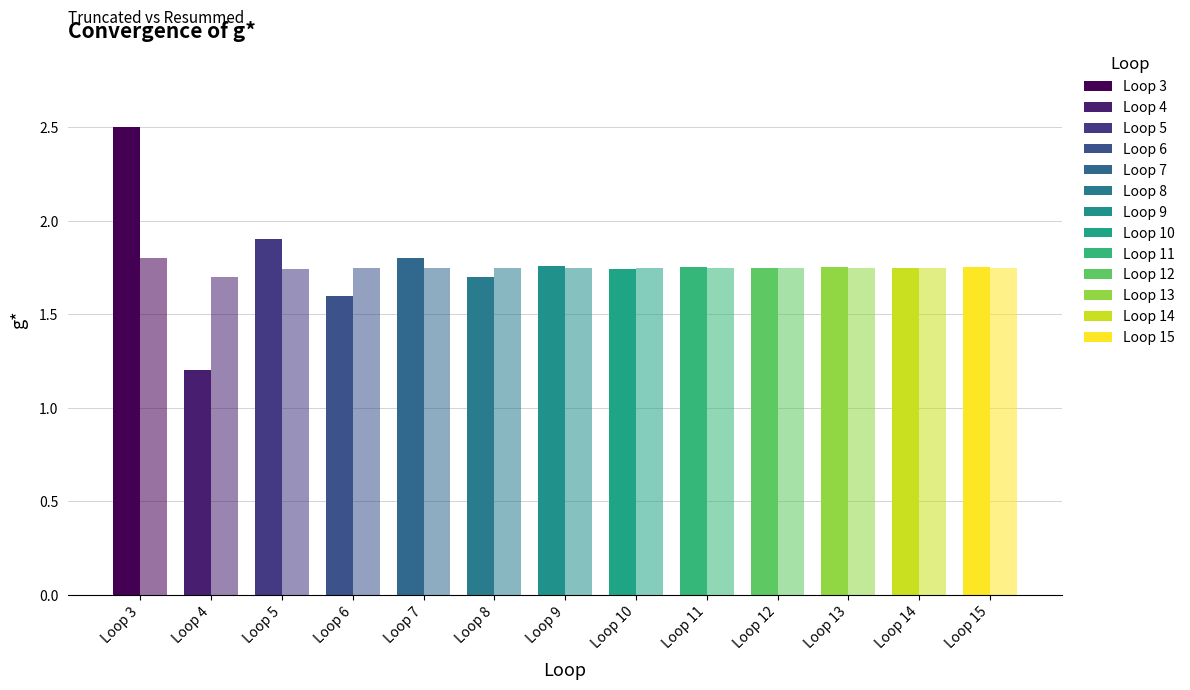

True or false: g*_resummed has a value of 2.9 at Loop 8.

False